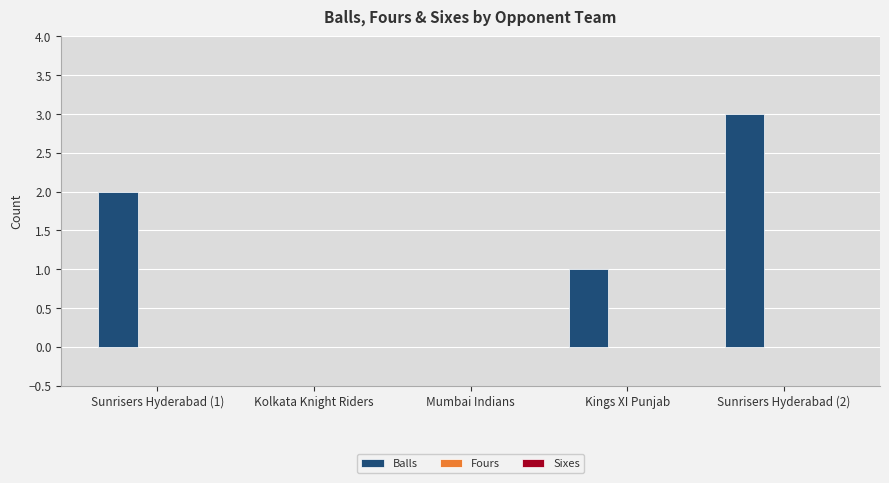

Which has a higher value, Kings XI Punjab or Sunrisers Hyderabad (1)?

Sunrisers Hyderabad (1)